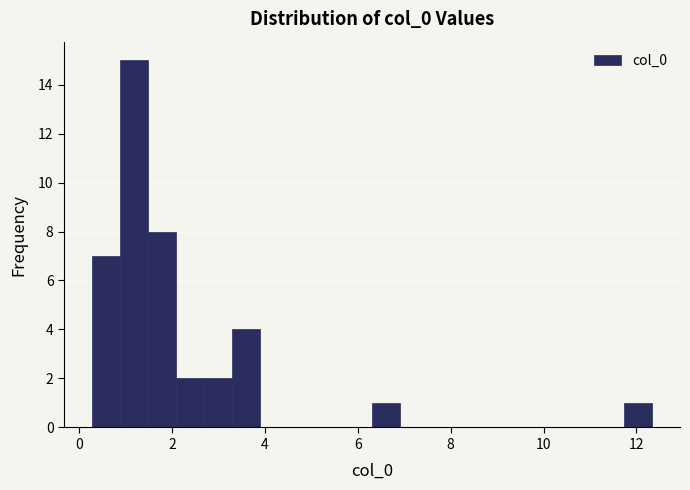

Read against the x-axis, roughly where is the centre of the tallest bar?

1.2